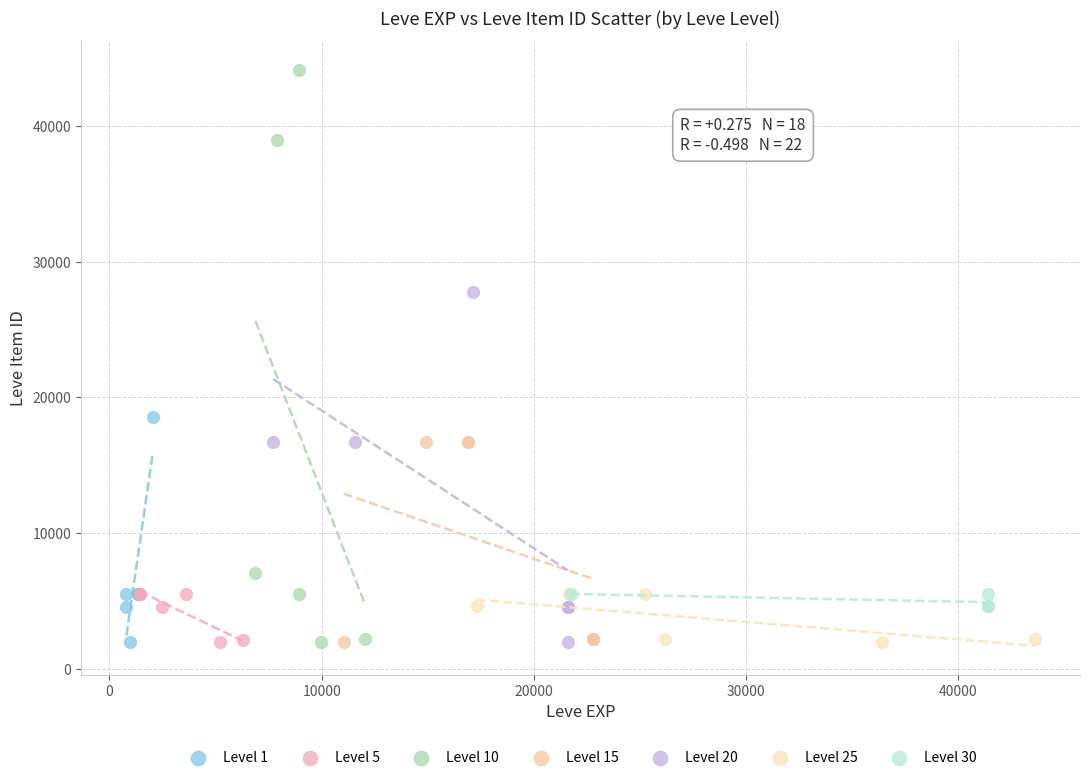

Which series reaches the maximum Y coordinate?

Level 10